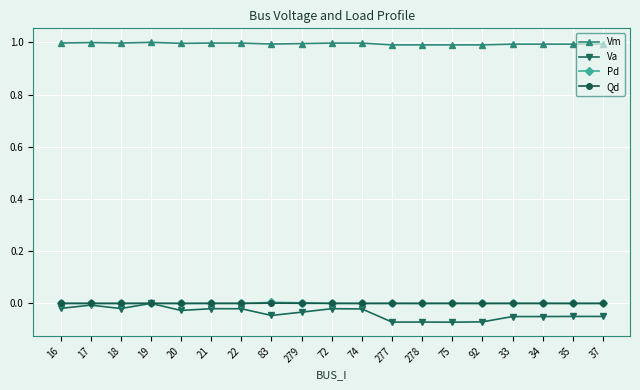

What is the label of the 4th point from the left?

19